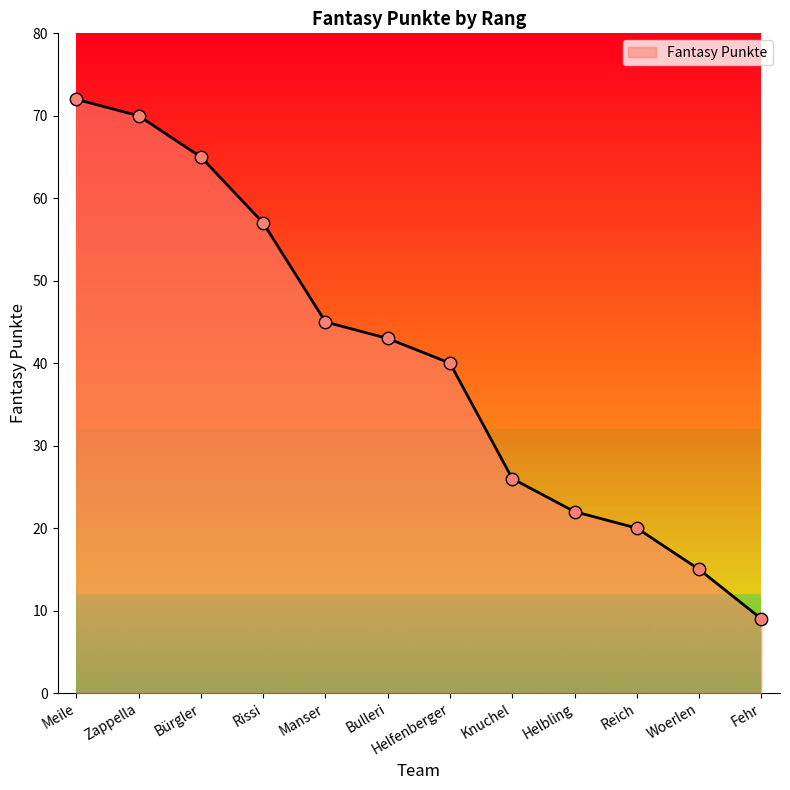

Which has a higher value, Manser or Bürgler?

Bürgler